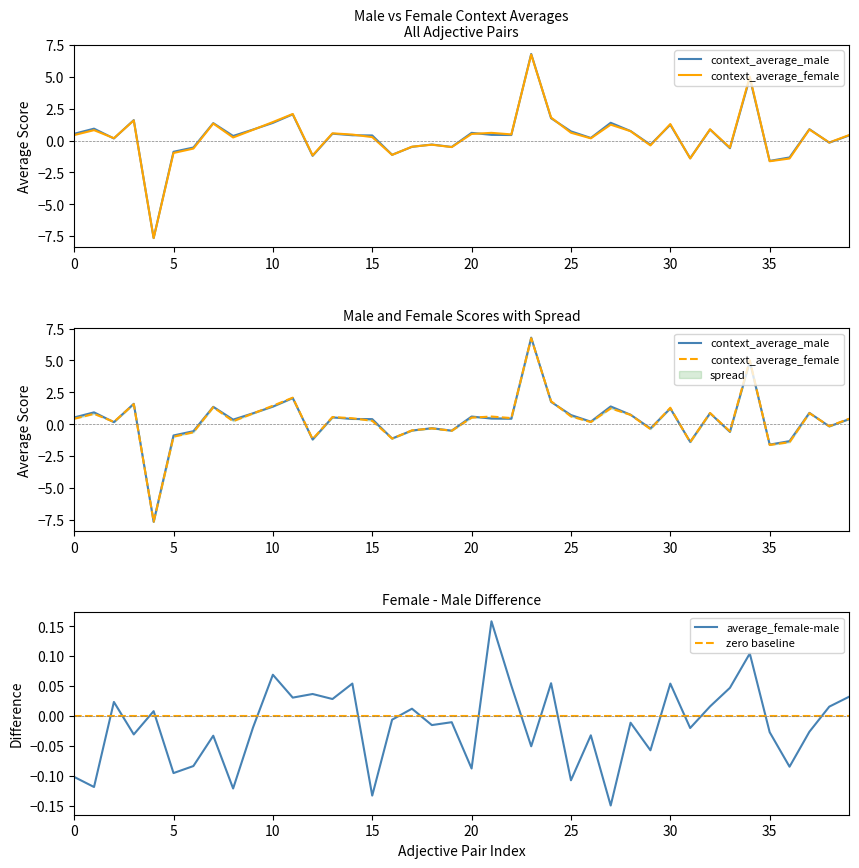

How many intersections are there between zero baseline and average_female-male?

17